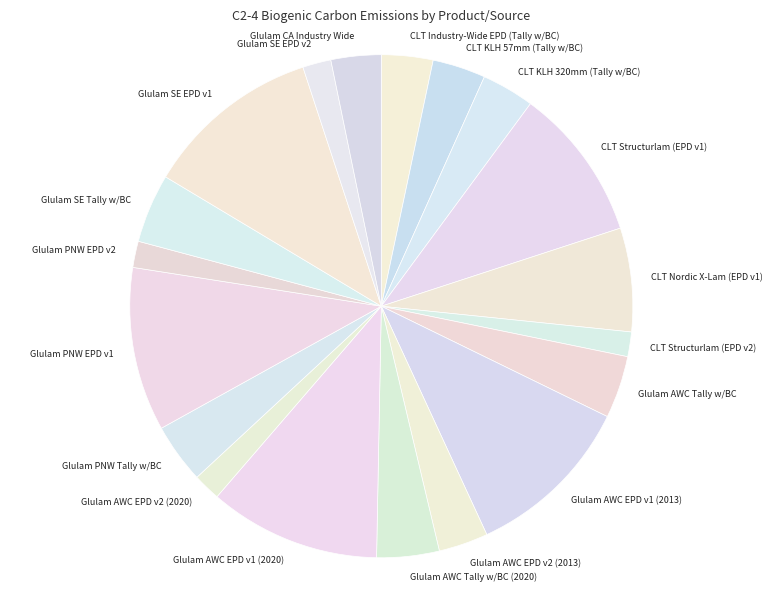

Is the sum of Glulam PNW EPD v2 and Glulam SE Tally w/BC greater than half?

No